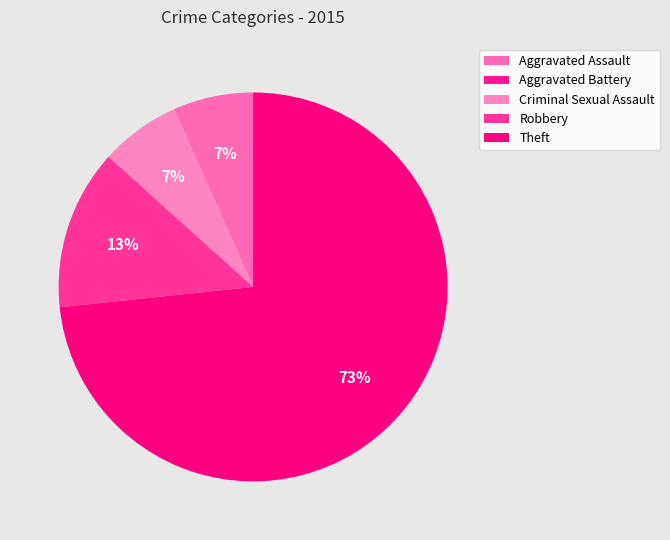

Rank the categories by value from lowest to highest.

Aggravated Battery, Aggravated Assault, Criminal Sexual Assault, Robbery, Theft